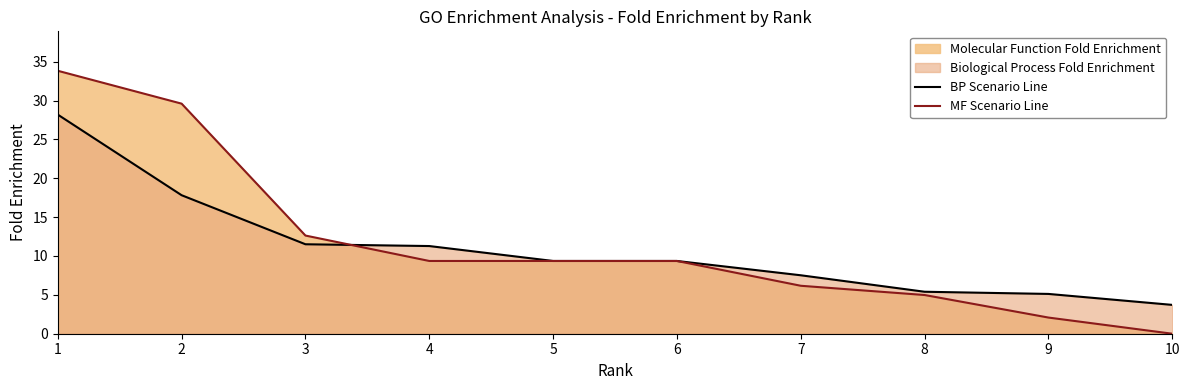

Where does the BP Scenario Line series first go above 9?

1